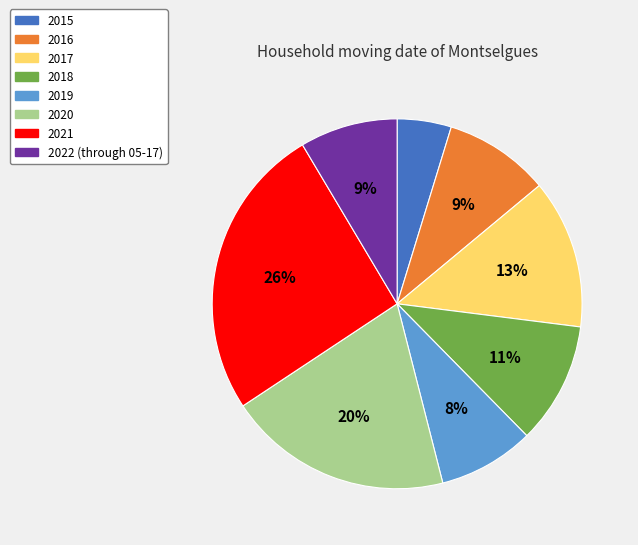

Is it true that 2017 is 13% of the pie?

True